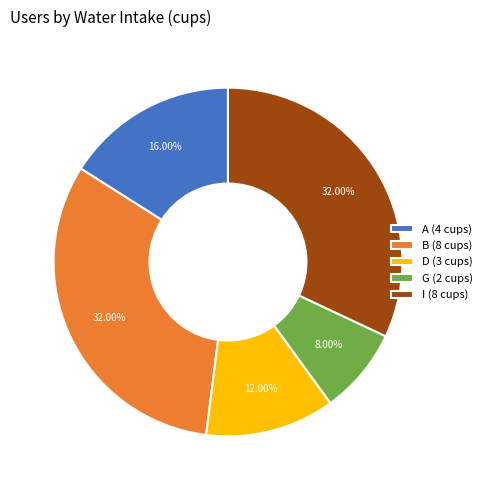

Is there any slice that represents more than half of the pie?

No